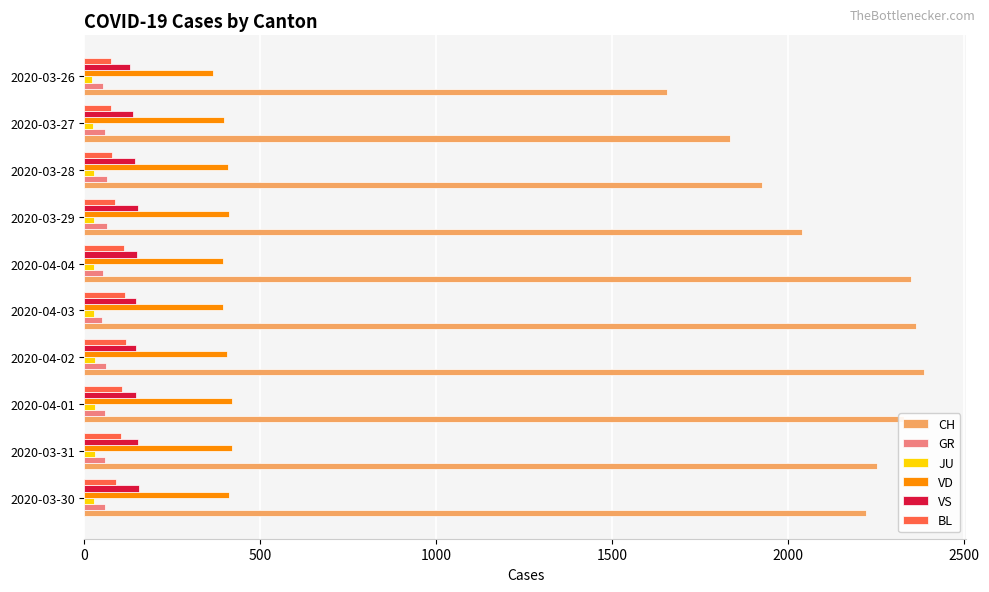

At which category does the chart reach its peak across all series?

2020-04-02